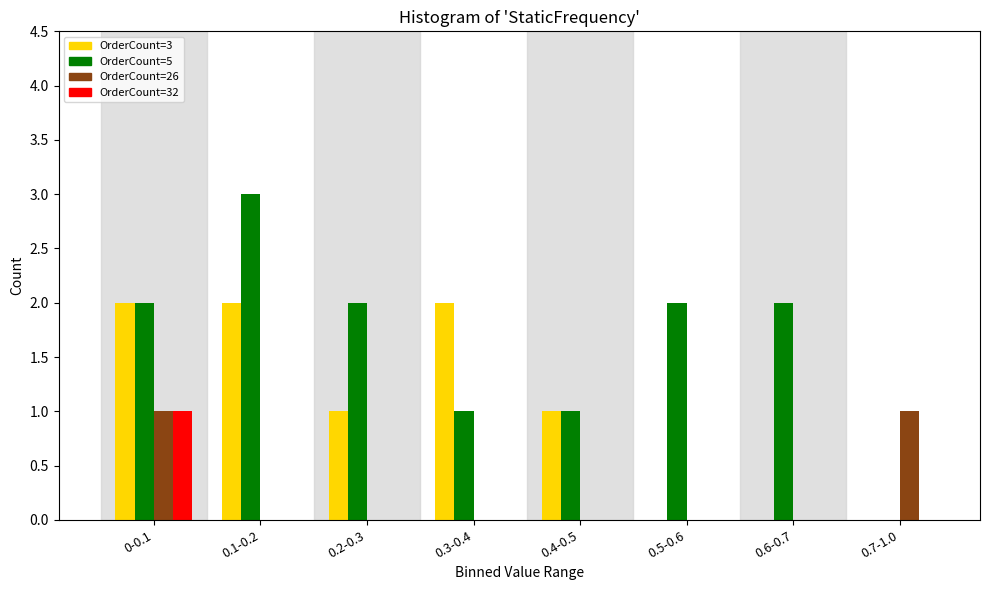

Which series changed the most between 0.1-0.2 and 0.3-0.4?

OrderCount=5